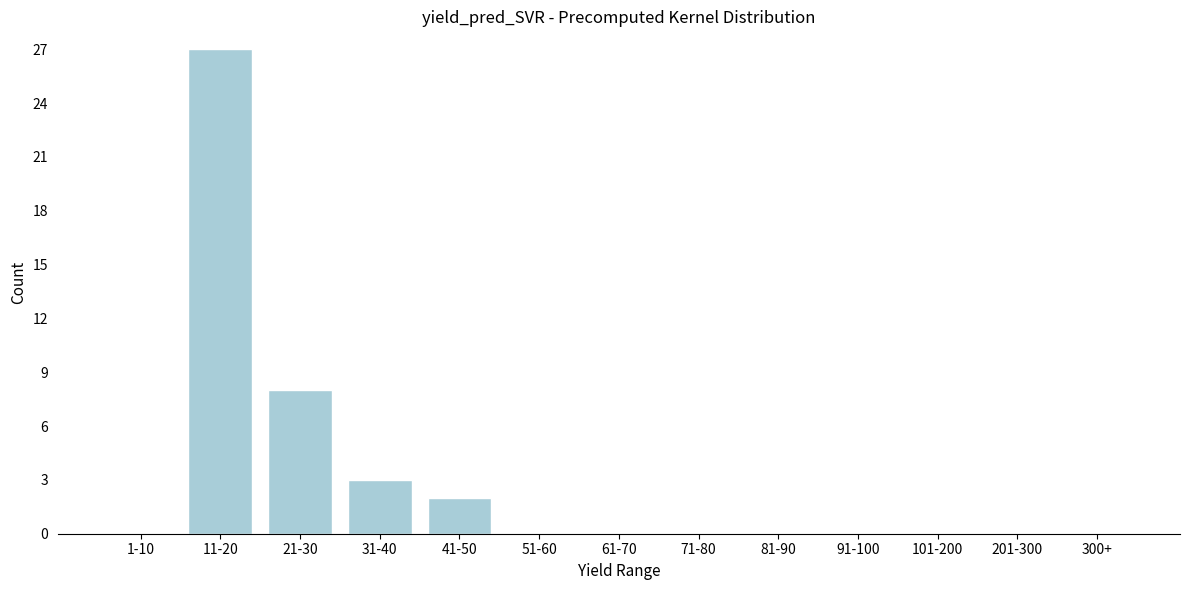

Reading left to right, extract all data points from this chart.

1-10=0	11-20=27	21-30=8	31-40=3	41-50=2	51-60=0	61-70=0	71-80=0	81-90=0	91-100=0	101-200=0	201-300=0	300+=0